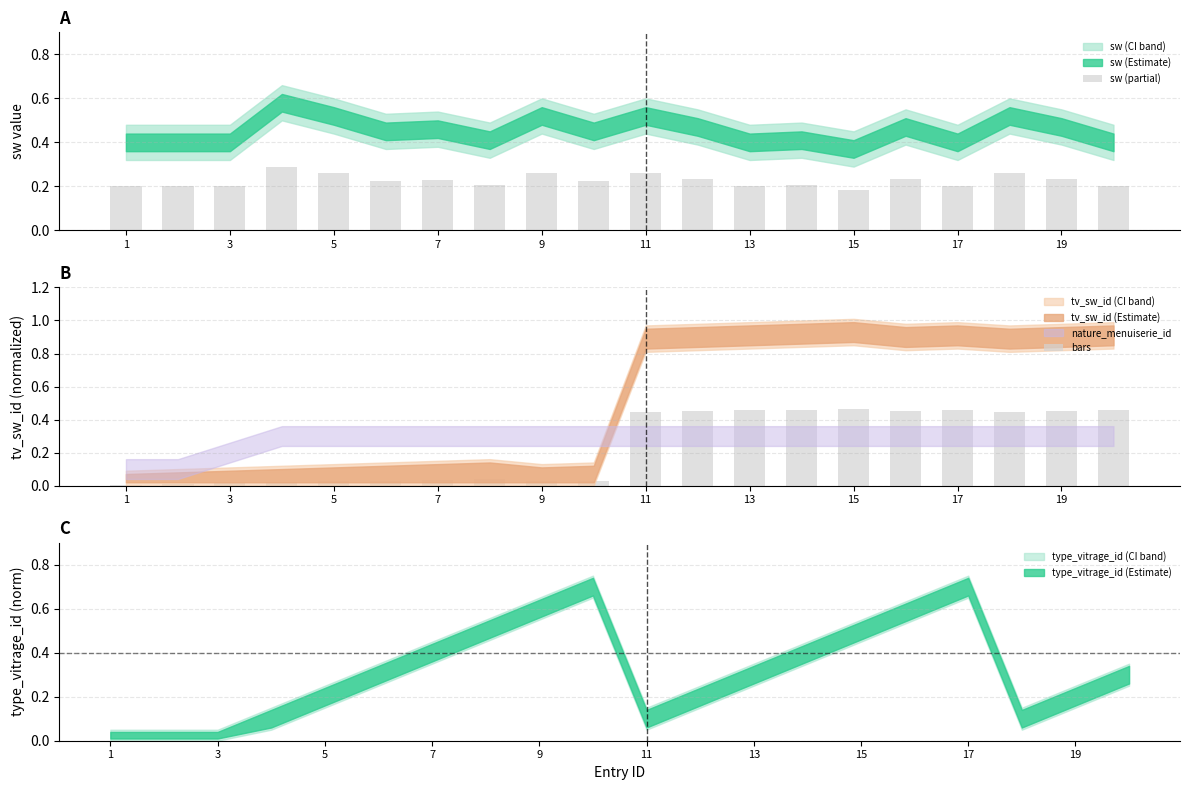

At how many categories does at least one series exceed 0?

20